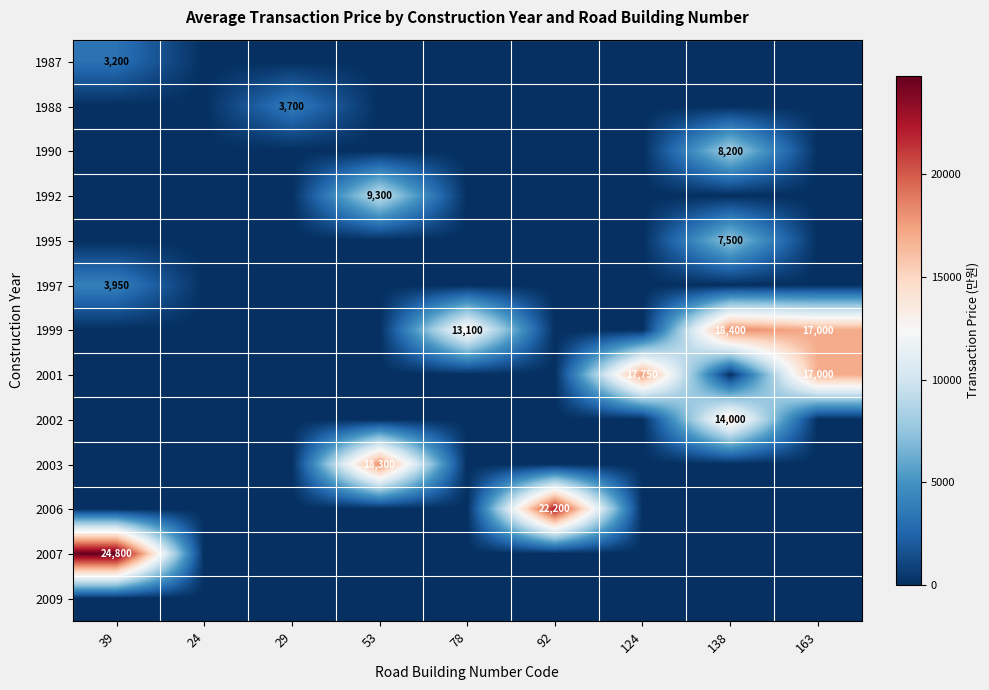

The 2006 series shows 0 at 163. True or false?

True